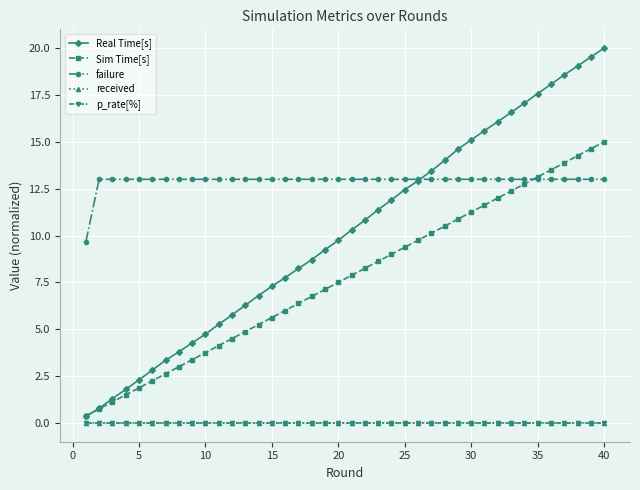

Is this an area chart (filled region under the line)?

No